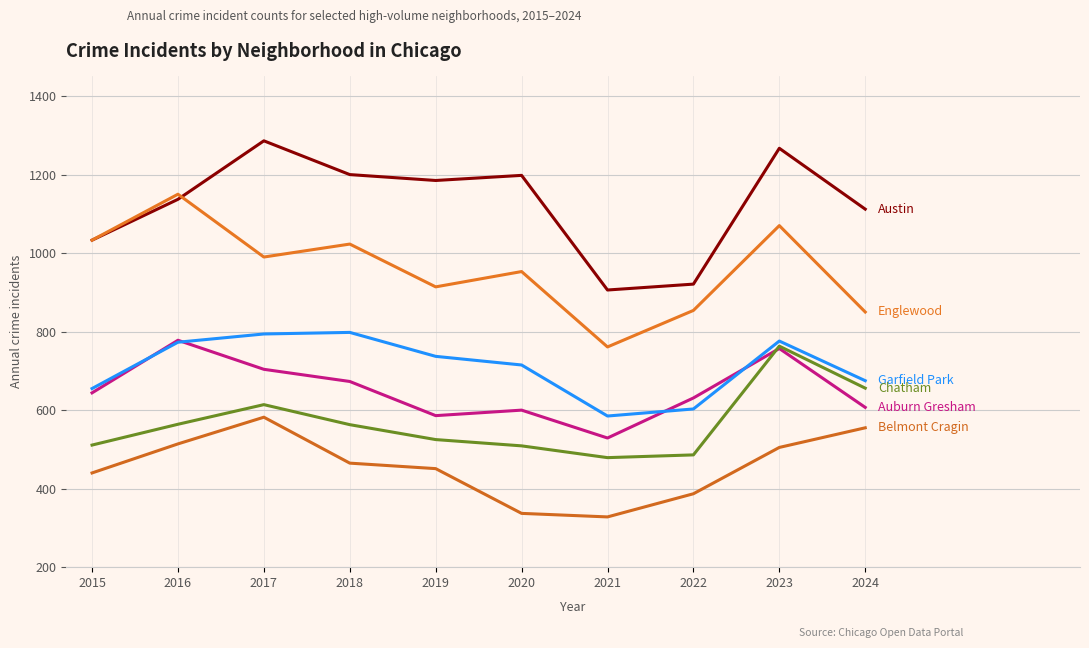

Is this an area chart (filled region under the line)?

No